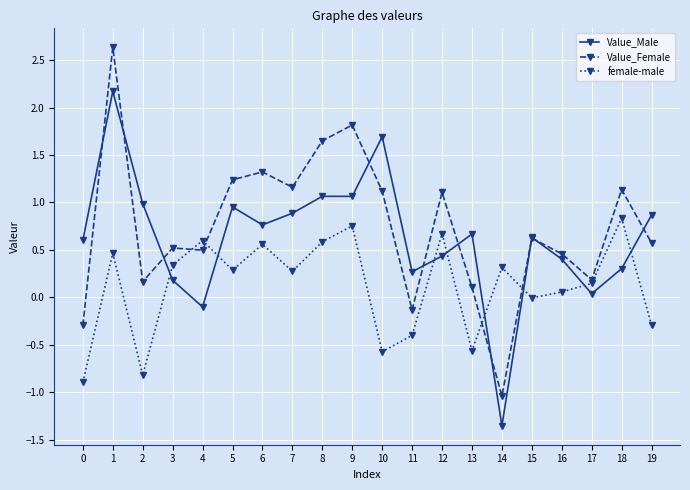

How many data points does each series have?

20